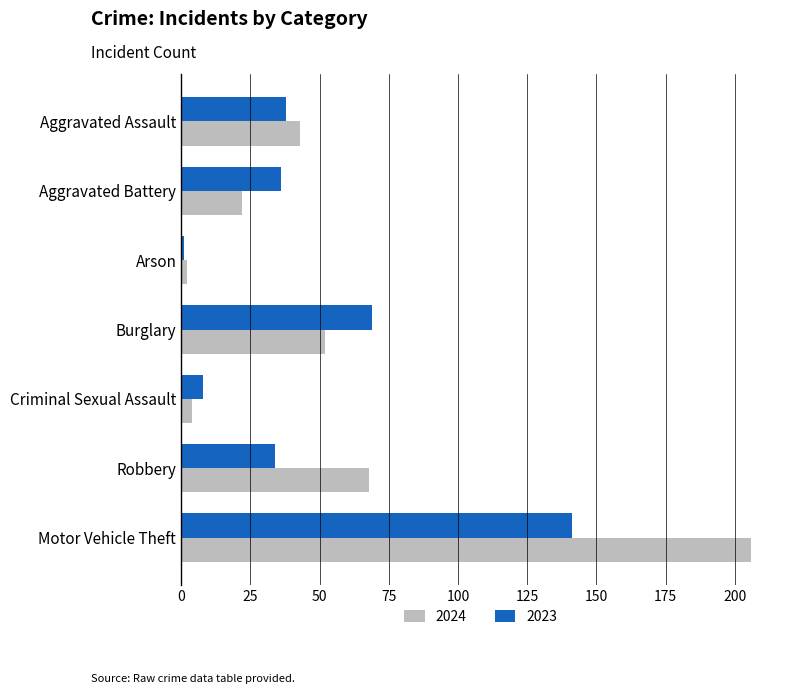

Rank the series by their average value, from highest to lowest.

2024, 2023